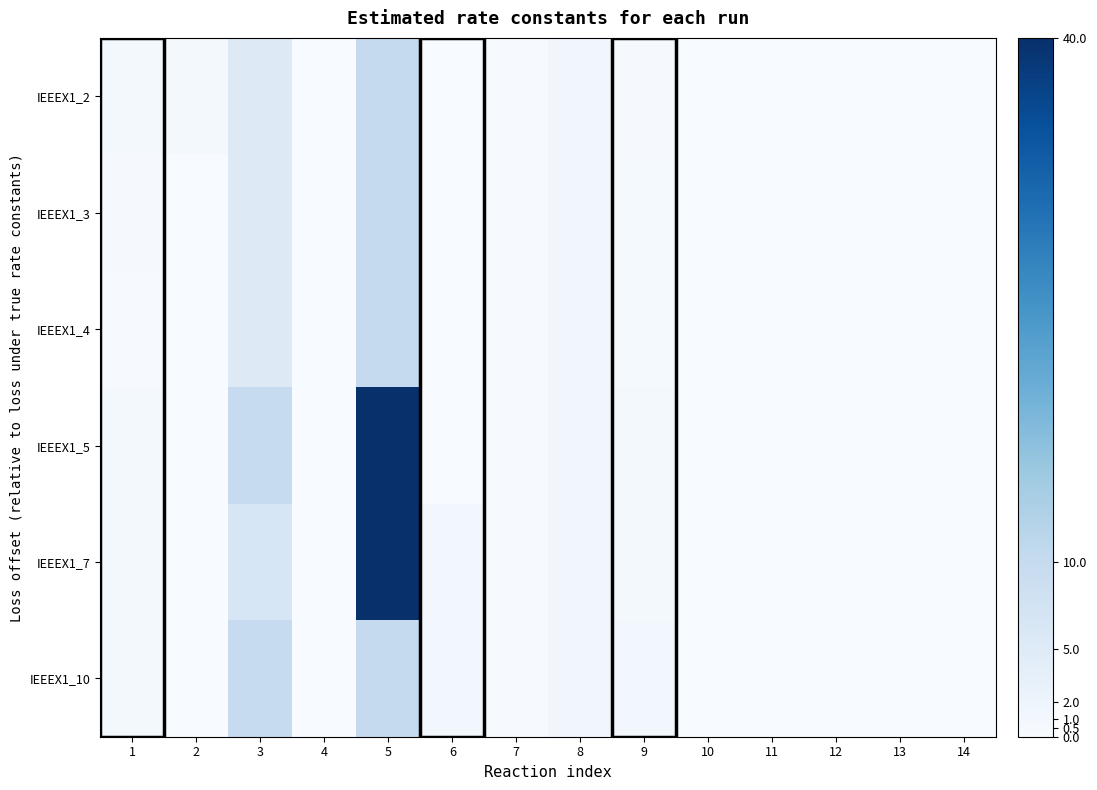

Reading left to right, transcribe all the data shown in this chart.

IEEEX1_2: 1=0.9	2=0.7	3=5.2	4=0.0	5=10.1	6=0.0	7=0.2	8=1.3	9=0.4	10=0.0	11=0.0	12=0.1	13=0.0	14=0.0
IEEEX1_3: 1=0.3	2=0.1	3=5.0	4=0.0	5=10.1	6=0.0	7=0.2	8=1.3	9=0.5	10=0.0	11=0.0	12=0.1	13=0.0	14=0.0
IEEEX1_4: 1=0.3	2=0.1	3=5.0	4=0.0	5=10.1	6=0.0	7=0.2	8=1.3	9=0.5	10=0.0	11=0.0	12=0.1	13=0.0	14=0.0
IEEEX1_5: 1=0.9	2=0.0	3=9.9	4=0.0	5=40.0	6=0.0	7=0.2	8=1.3	9=0.8	10=0.0	11=0.0	12=0.0	13=0.0	14=0.0
IEEEX1_7: 1=0.7	2=0.0	3=6.5	4=0.0	5=40.0	6=1.0	7=0.2	8=1.3	9=0.7	10=0.0	11=0.0	12=0.0	13=0.0	14=0.0
IEEEX1_10: 1=0.8	2=0.0	3=9.9	4=0.0	5=10.1	6=1.0	7=0.2	8=1.3	9=0.9	10=0.0	11=0.0	12=0.0	13=0.0	14=0.0